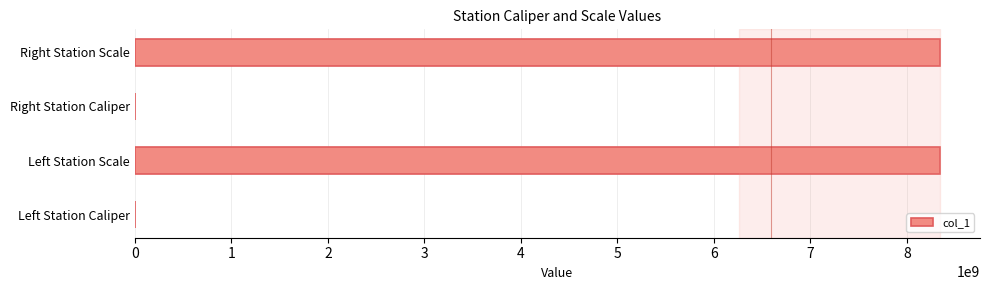

Which has a higher value, Right Station Scale or Left Station Caliper?

Right Station Scale